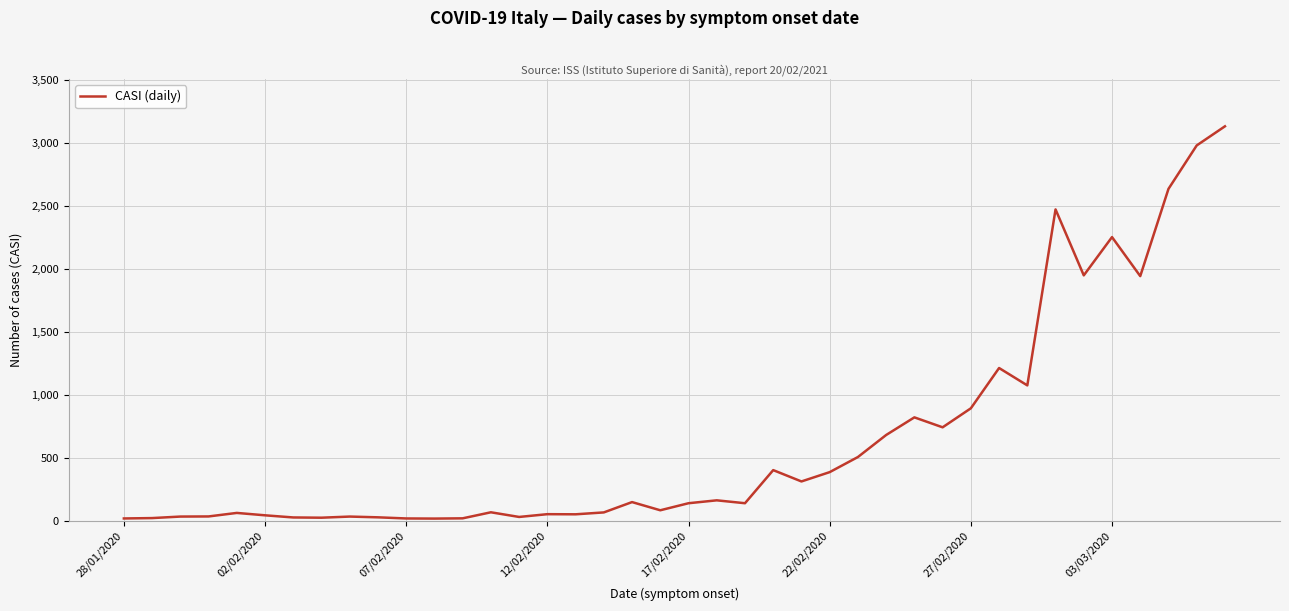

Count the number of data series in this chart.

1